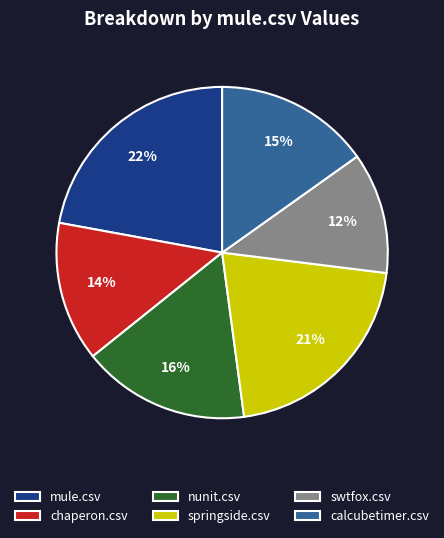

True or false: chaperon.csv accounts for 26% of the total.

False